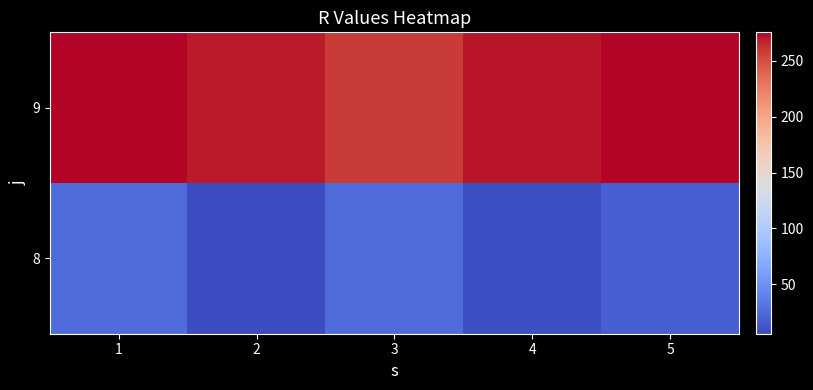

At which category is the sum across all series the highest?

1